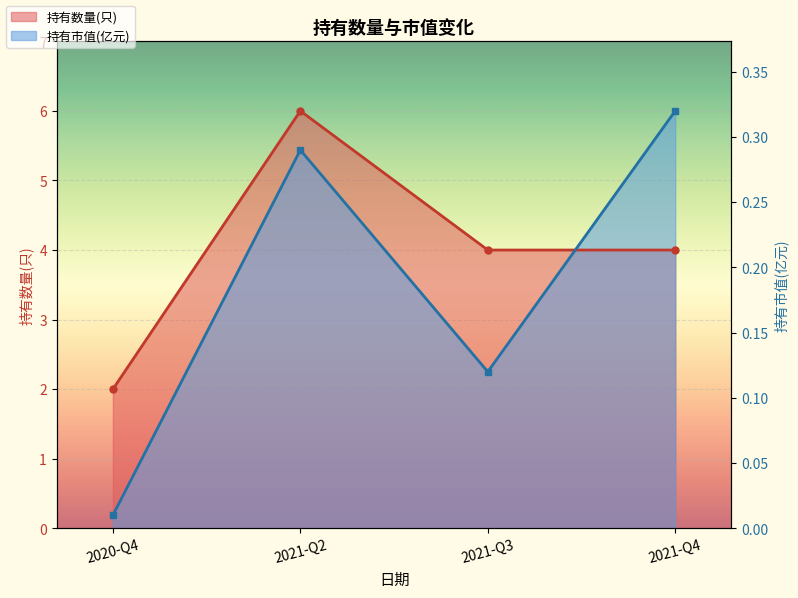

What is the label of the 2nd point from the right?

2021-Q3